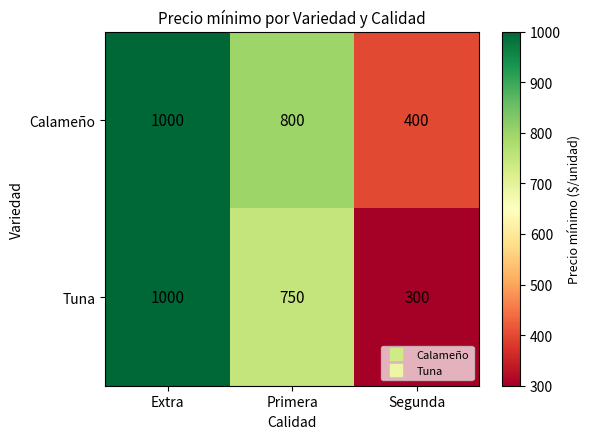

List the series in order of their overall mean, lowest first.

Tuna, Calameño